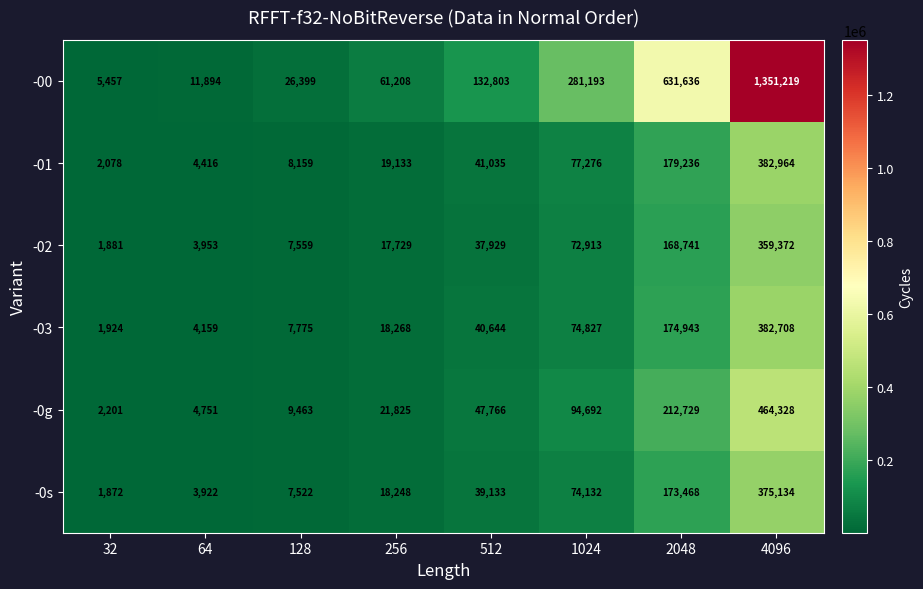

What value does the -0g series have at 2048, to the nearest 100?

212700